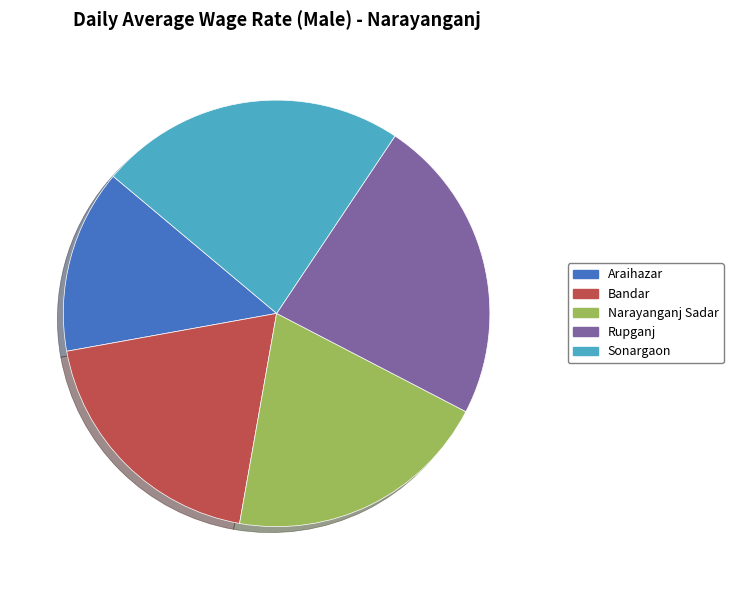

How many slices are in this pie chart?

5